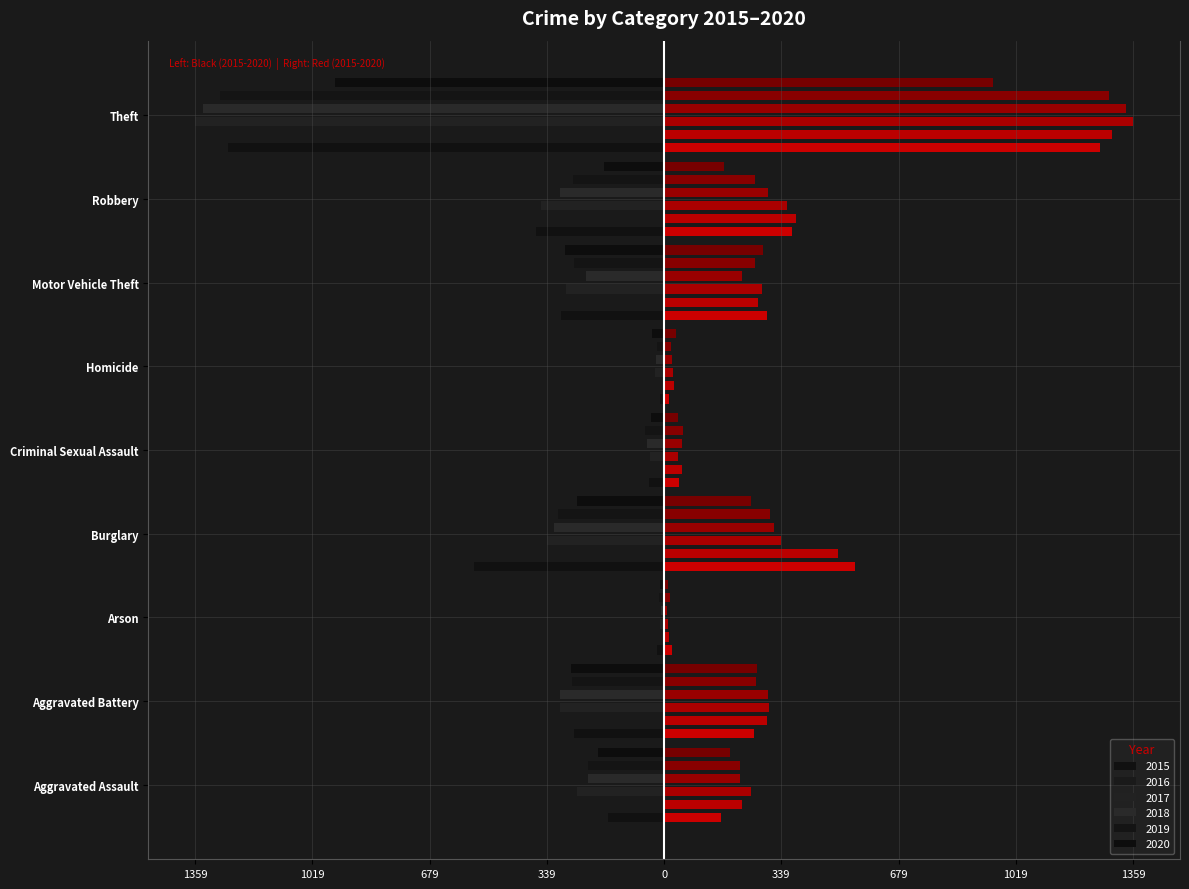

What is the highest value of the 2018 series?

-8